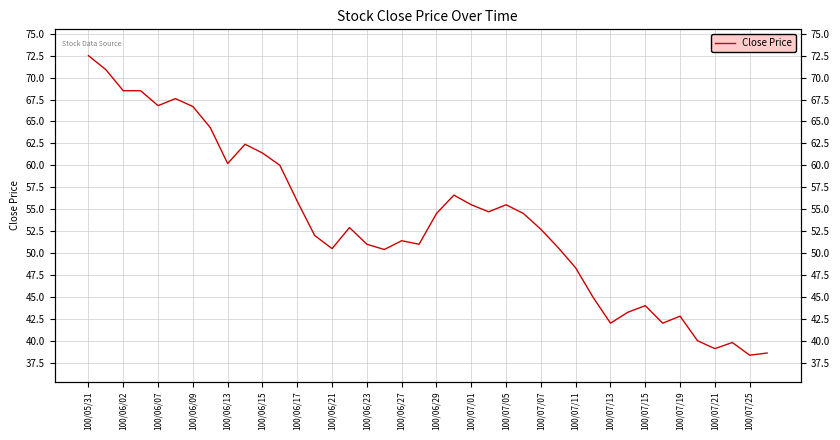

Rank the categories by value from lowest to highest.

38, 39, 36, 37, 35, 30, 33, 34, 31, 32, 29, 28, 100/07/19, 100/07/11, 27, 100/07/15, 100/07/25, 100/07/21, 100/07/07, 26, 100/07/13, 20, 25, 23, 22, 24, 100/07/05, 21, 100/07/01, 100/06/23, 100/06/29, 100/06/27, 100/06/21, 100/06/17, 100/06/13, 100/06/15, 100/06/07, 100/06/09, 100/06/02, 100/05/31